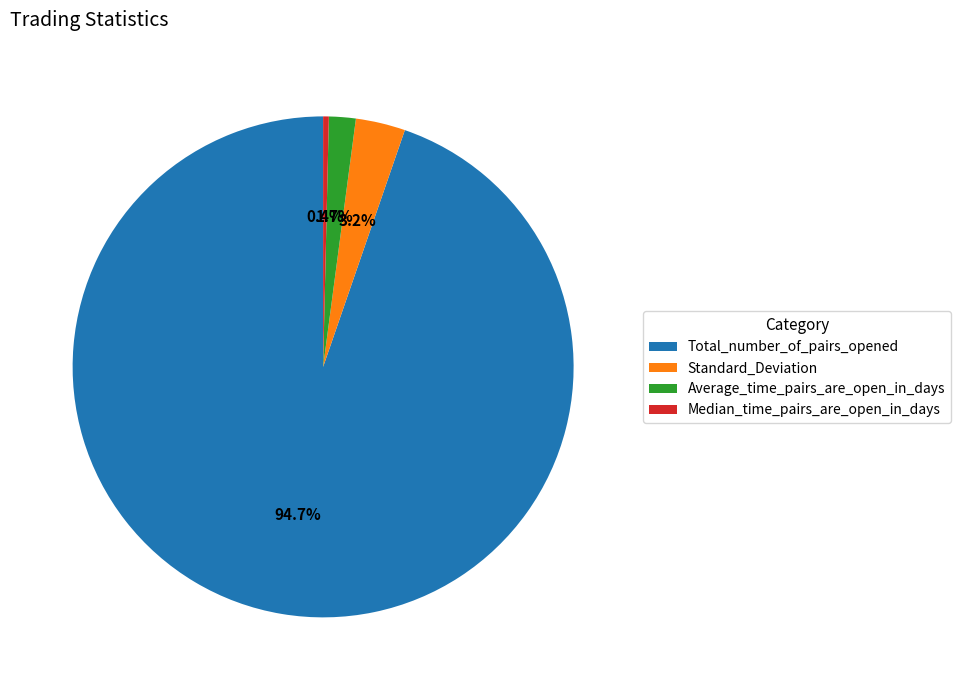

To the nearest percent, what percentage of the pie is Total_number_of_pairs_opened?

95%